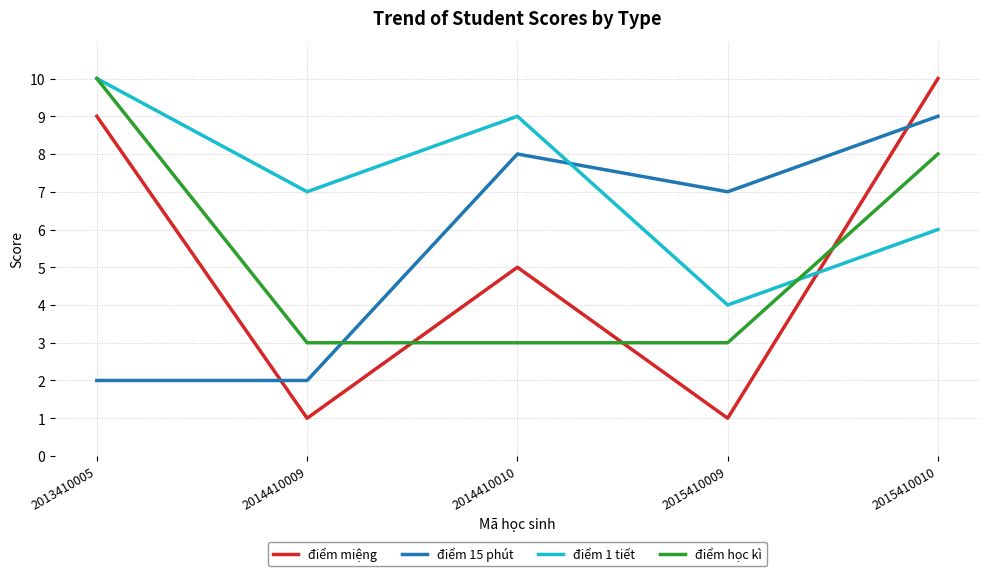

True or false: điểm miệng and điểm học kì cross at least once.

True